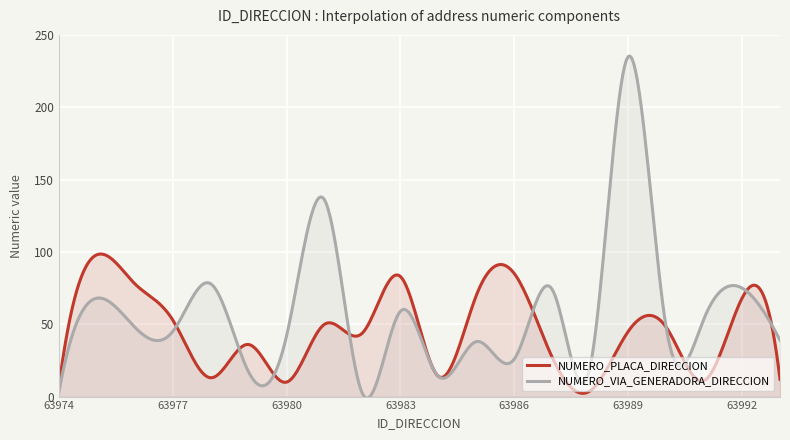

Does the chart display data point markers on the line(s)?

No